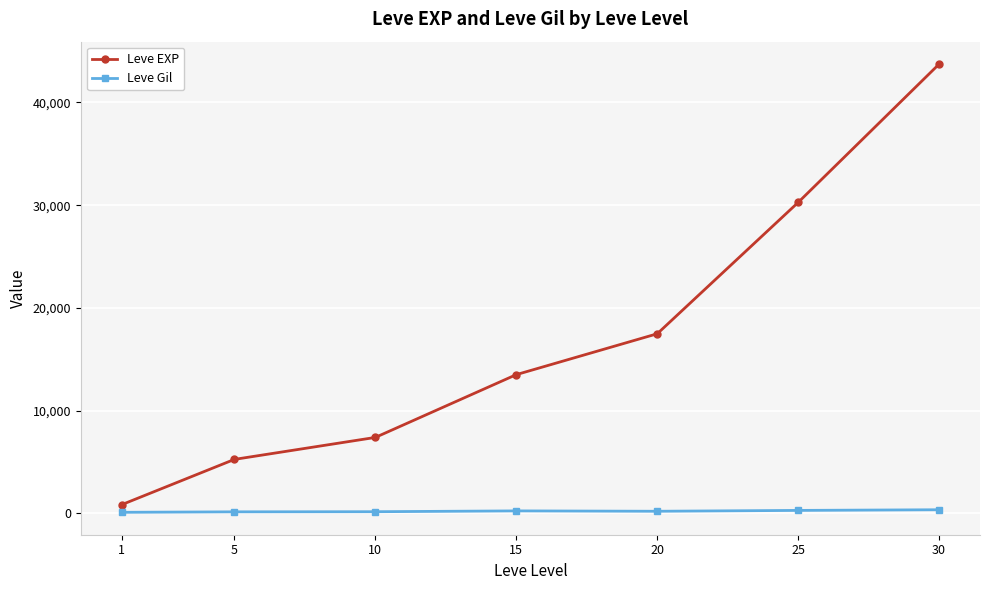

What is the sum of all Leve Gil values?

1564.2